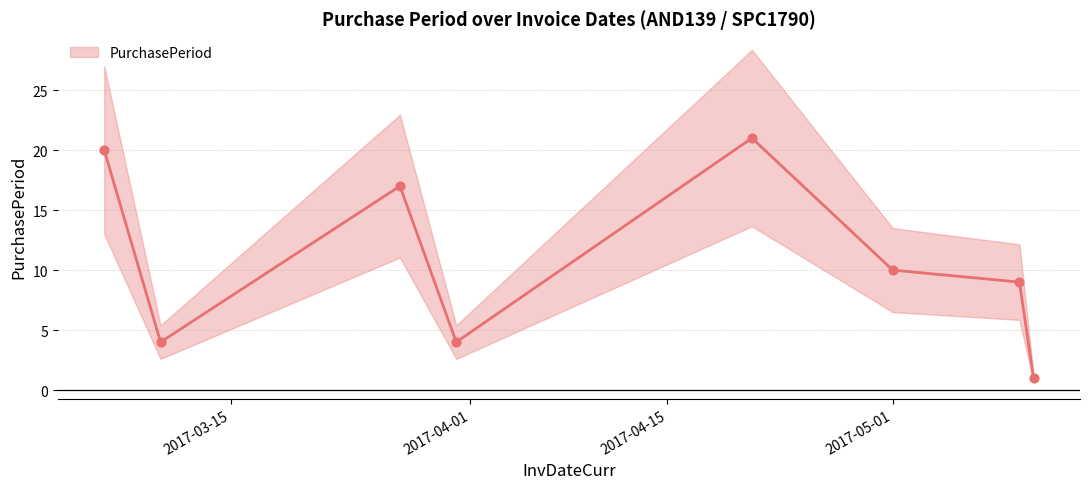

Which has a higher value, 2017-05-01 or 2017-03-27?

2017-03-27